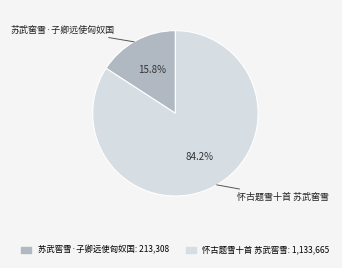

To the nearest percent, what is the combined percentage of 苏武窖雪·子卿远使匈奴国 and 怀古题雪十首 苏武窖雪?

100%